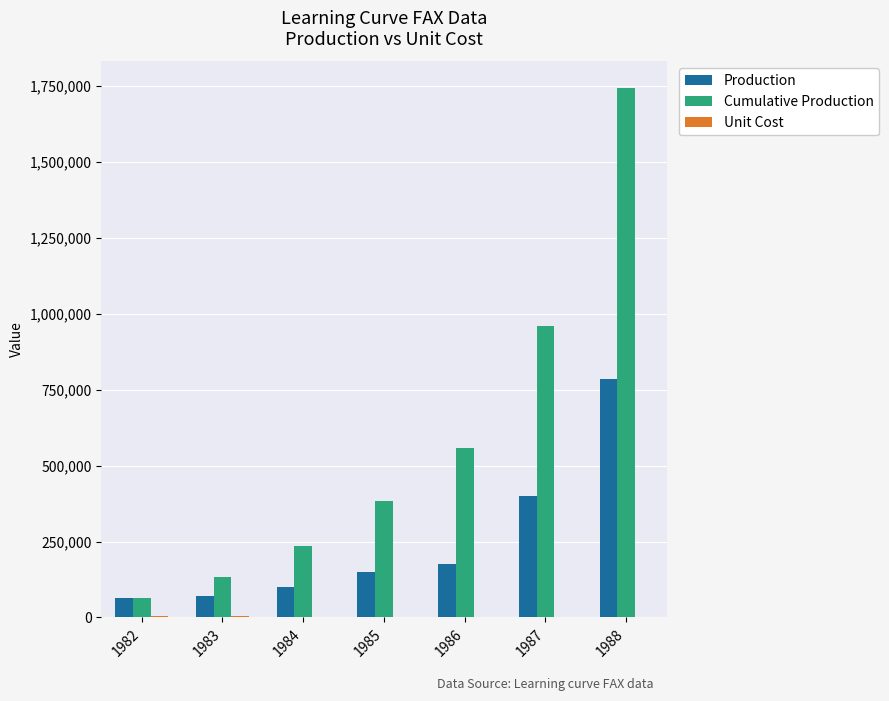

Which series has the largest total across all categories?

Cumulative Production